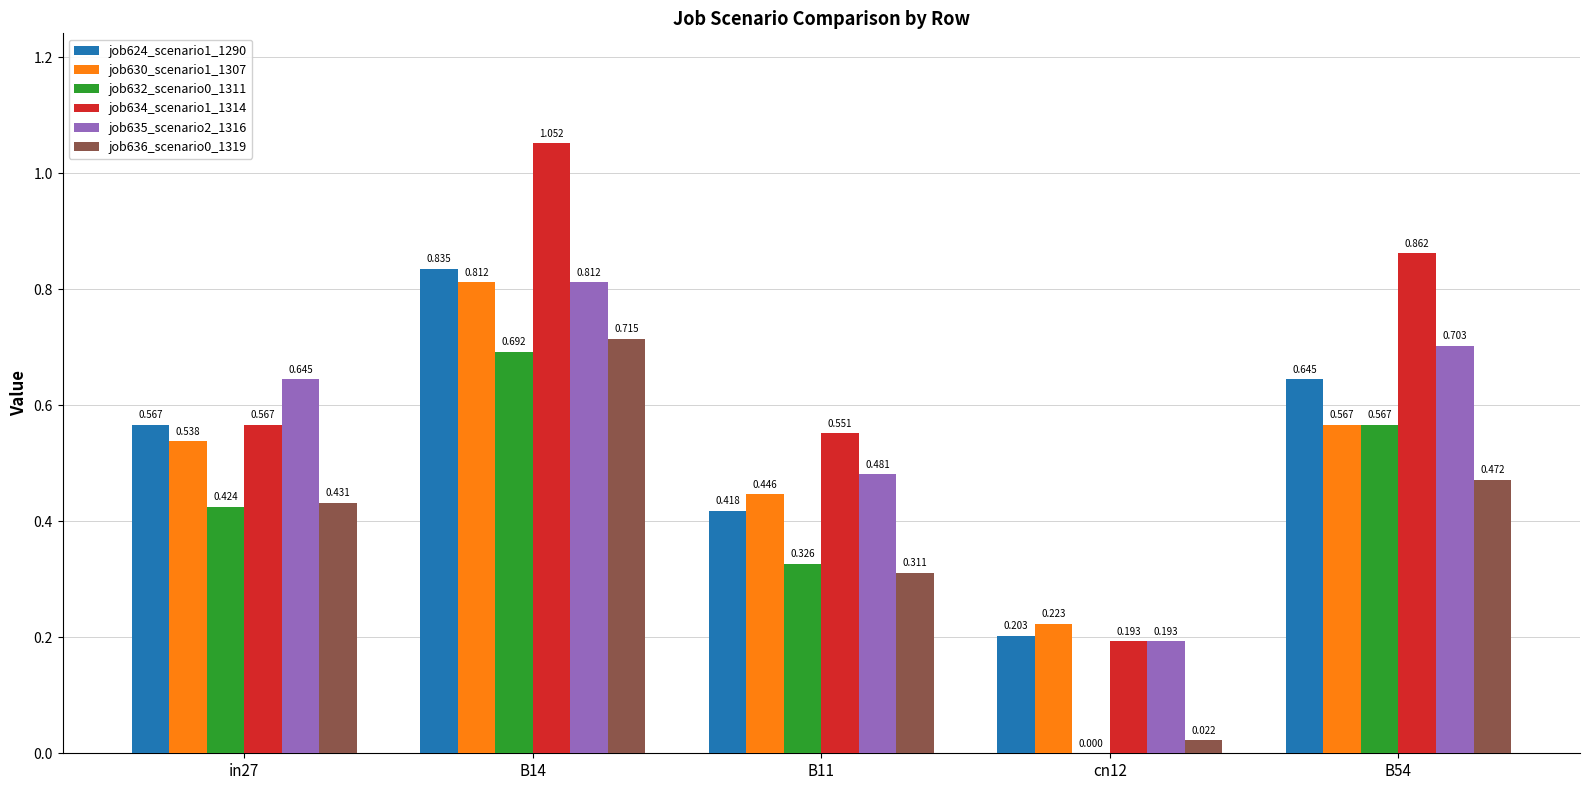

Is the value of job632_scenario0_1311 at B14 greater than the value of job630_scenario1_1307 at cn12?

Yes